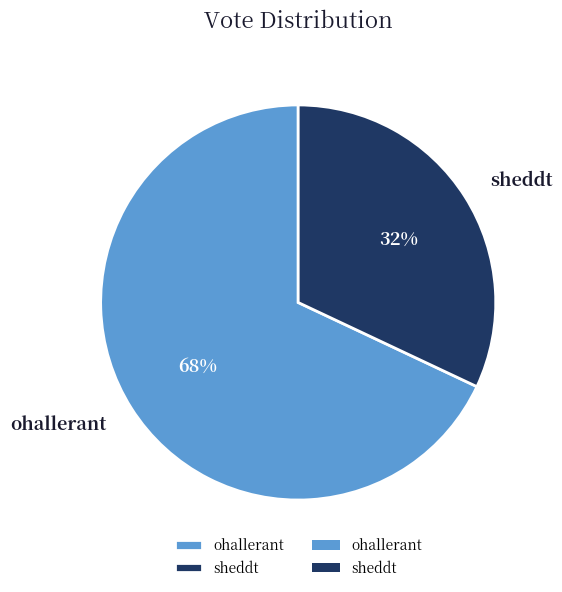

True or false: sheddt accounts for 37% of the total.

False